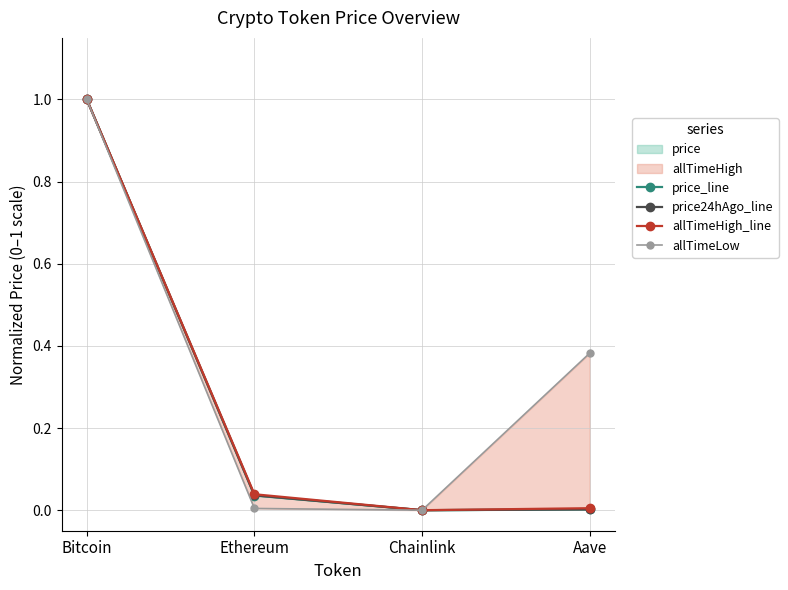

What is the difference between the maximum and minimum values in the price24hAgo_line series?

1.0